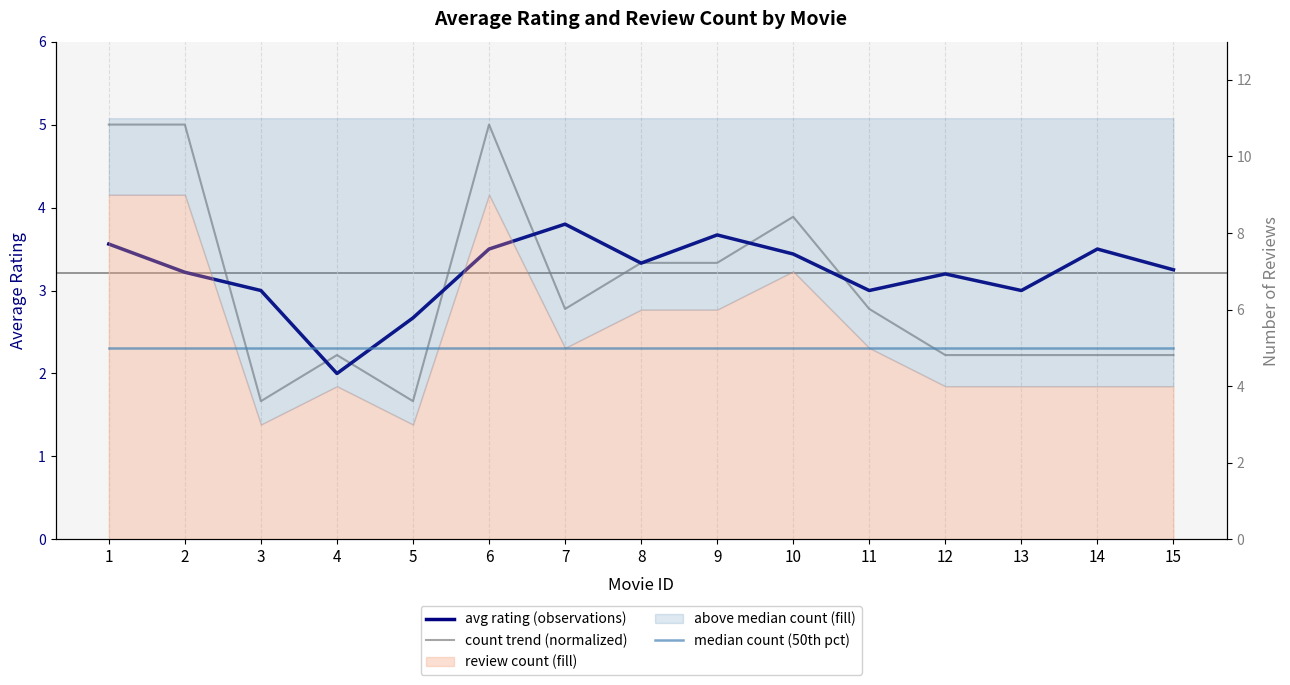

At which category is the sum across all series the highest?

1